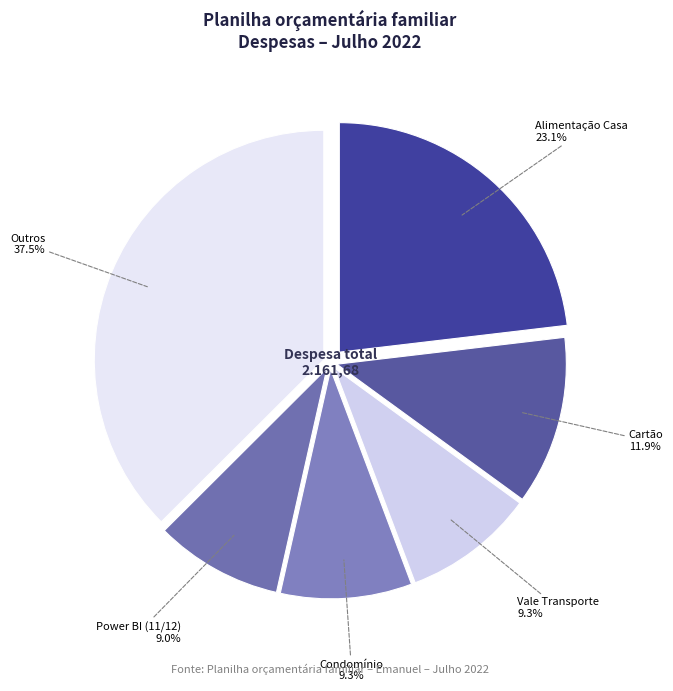

Is it true that Vale Transporte is 9% of the pie?

True